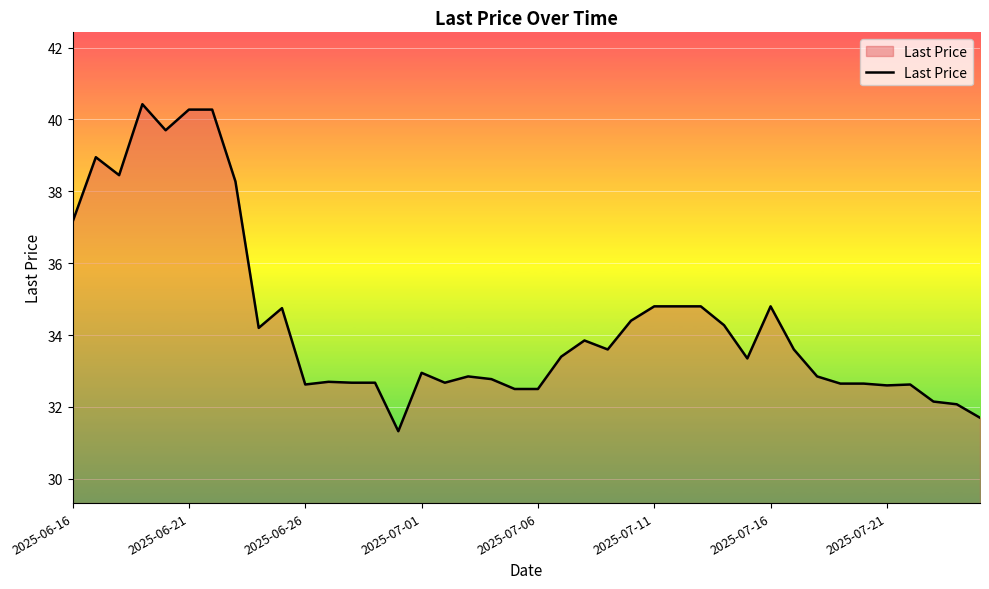

What is the difference between the maximum and minimum values?

9.1